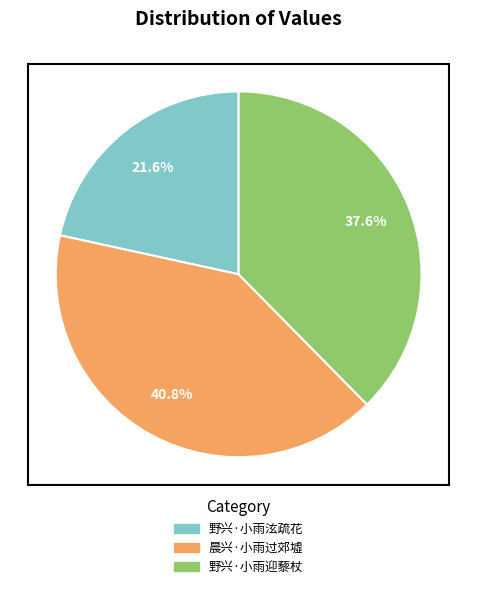

Is it true that 野兴·小雨泫疏花 is 15% of the pie?

False